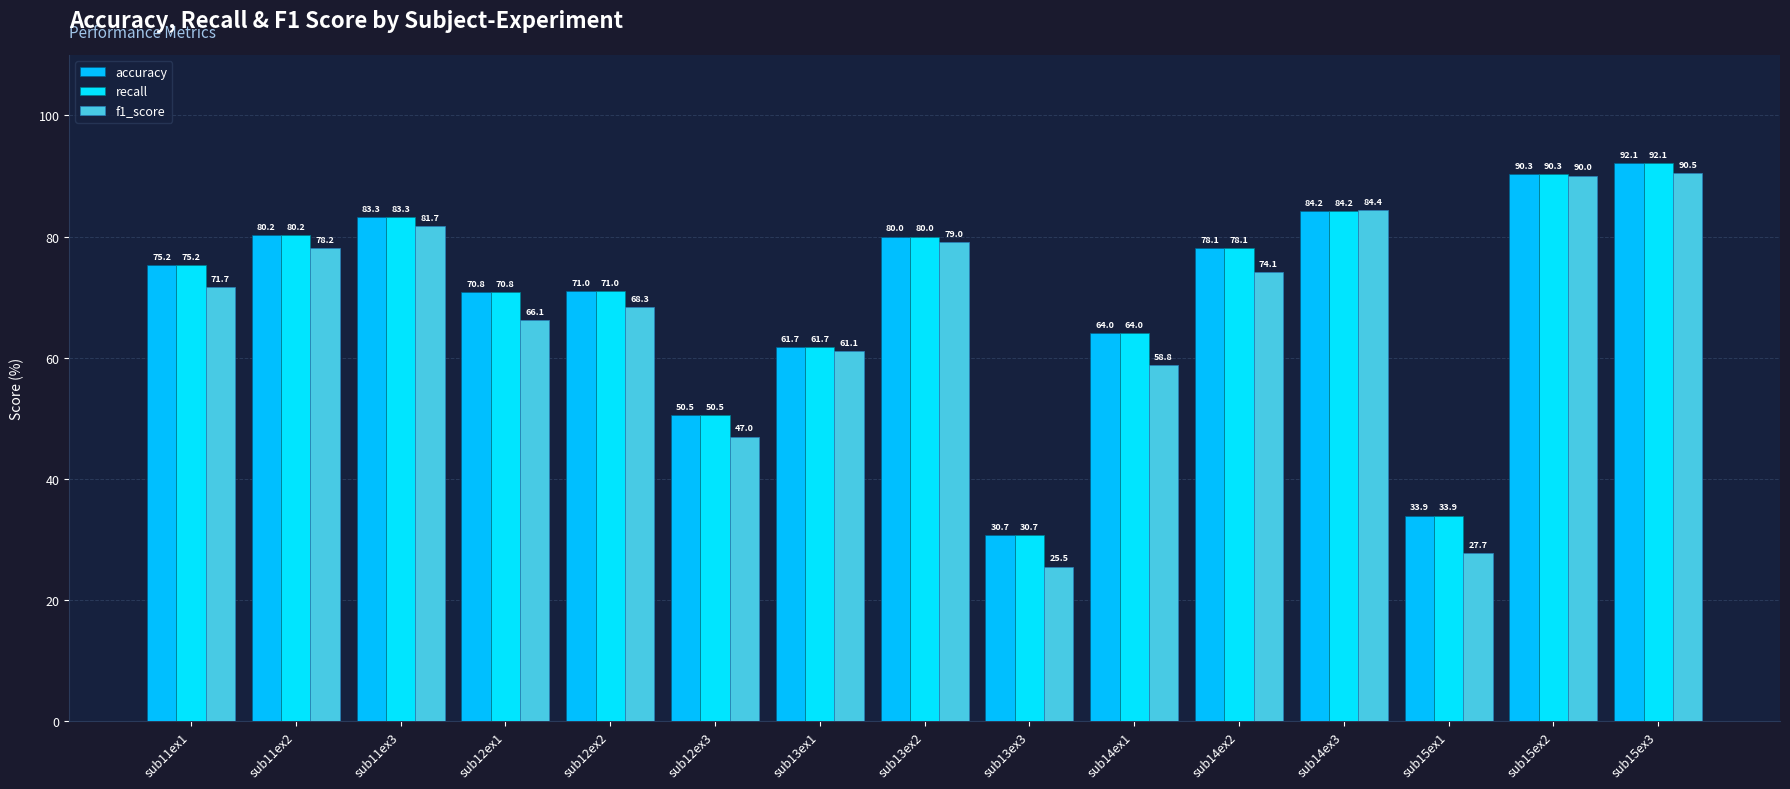

Which series has the largest range (max minus min)?

f1_score